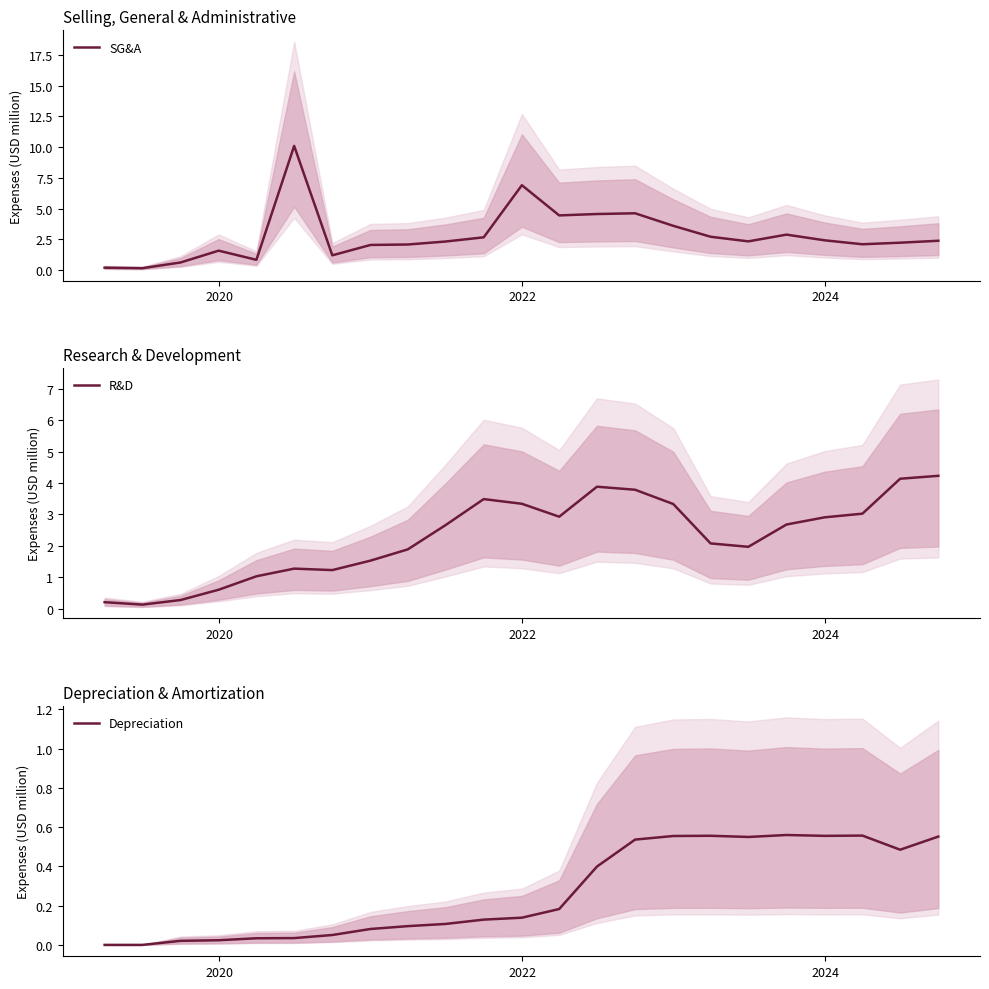

What is the sum of all SG&A values?

64.8